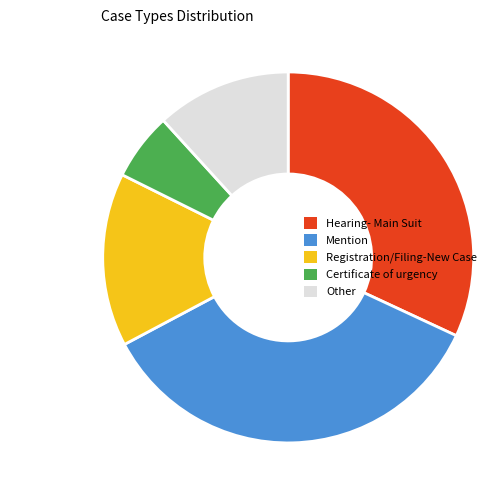

Approximately how many times larger is the value at Other compared to Registration/Filing-New Case?

0.8